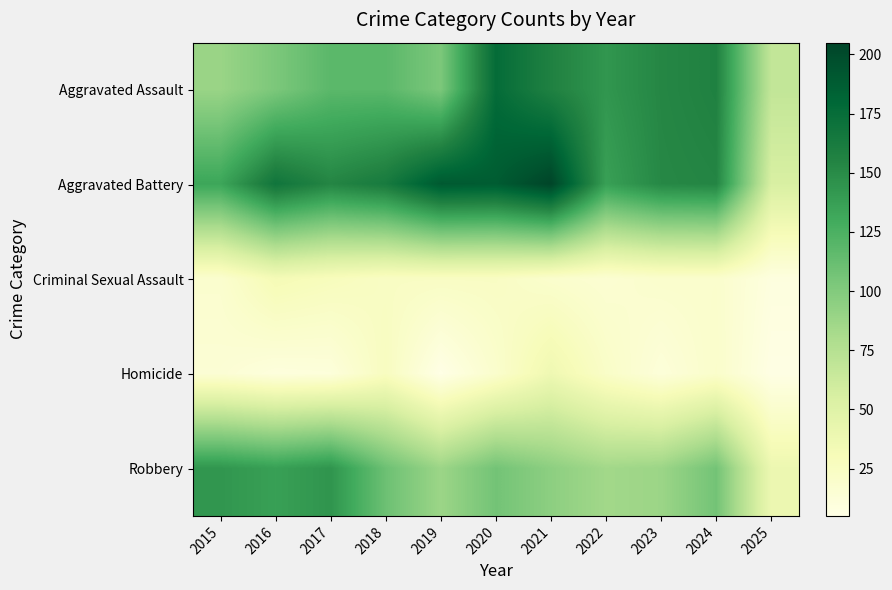

Count the number of categories in the chart.

11